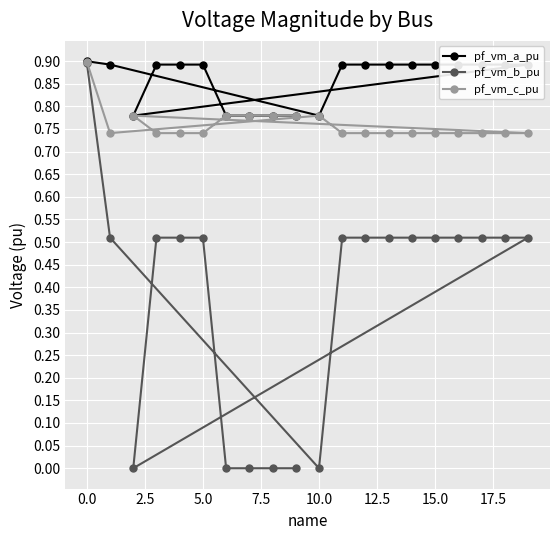

True or false: pf_vm_a_pu has a value of 1.5 at 5.0.

False